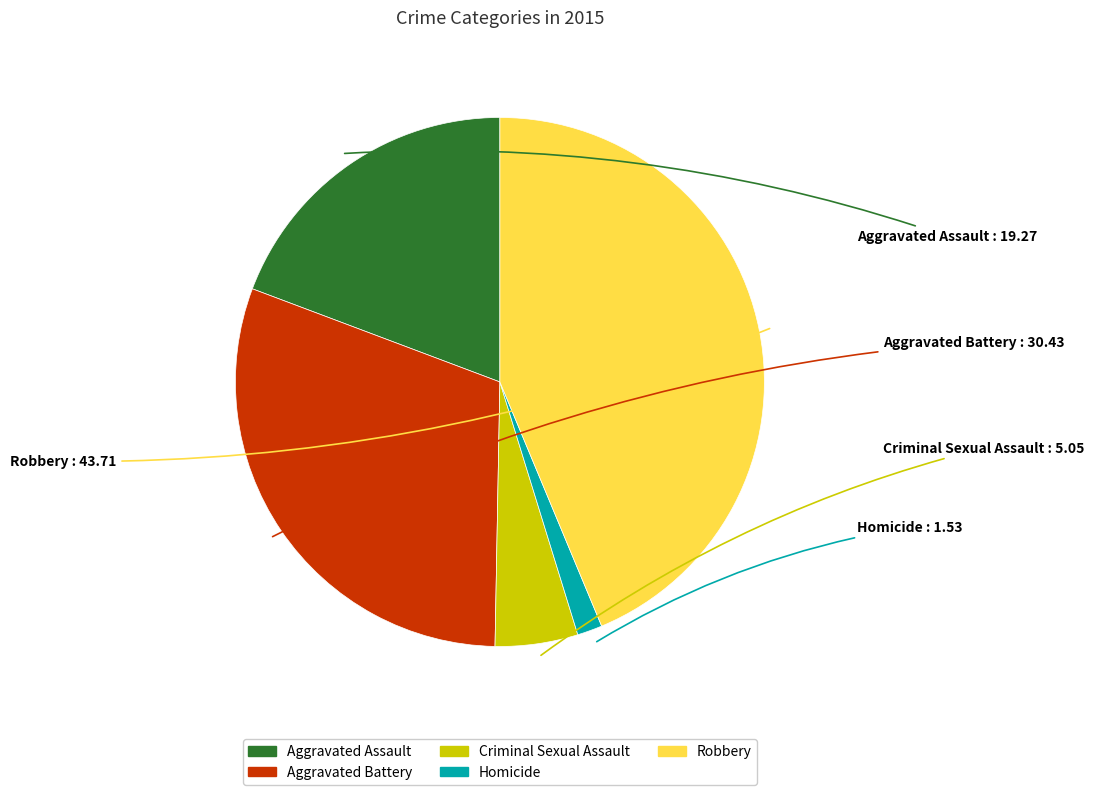

Is Robbery the majority of the pie?

No